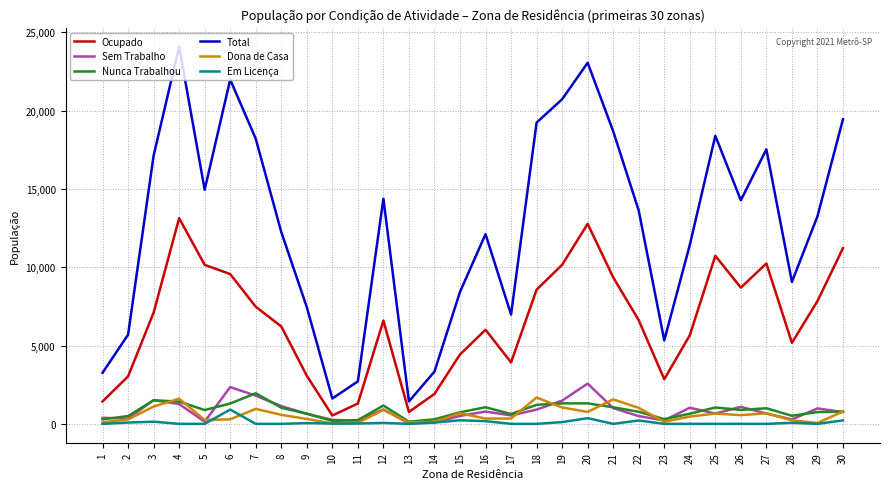

True or false: Sem Trabalho and Total intersect in this chart.

False